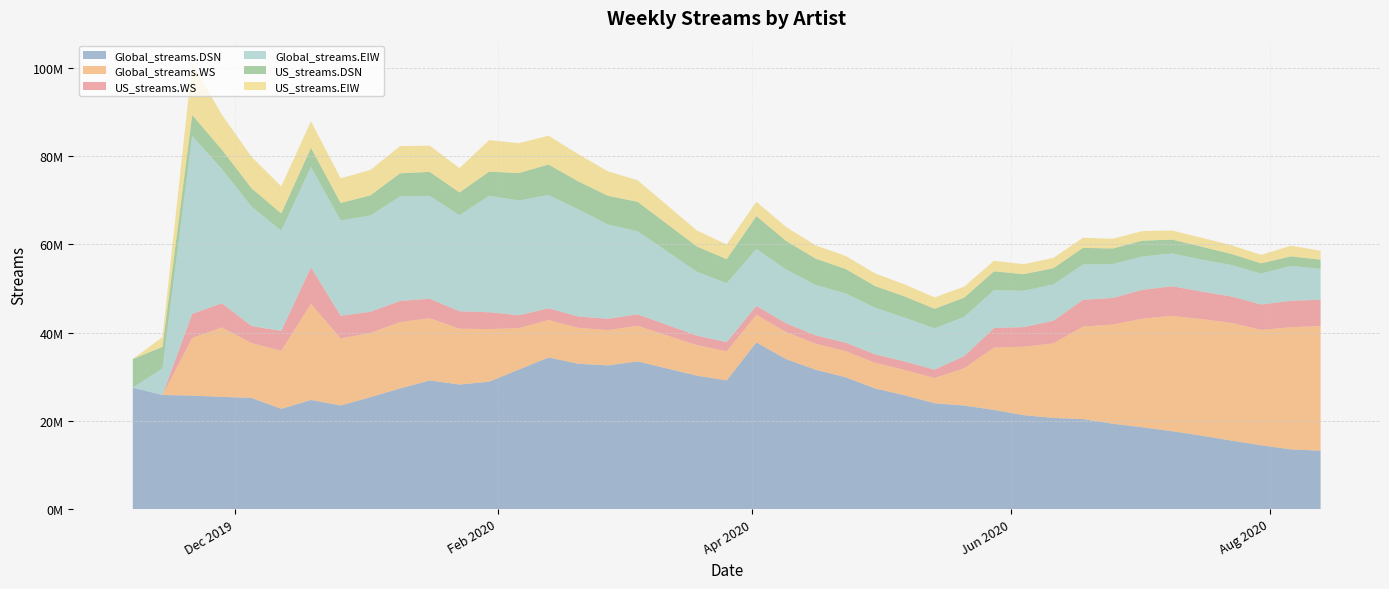

Reading left to right, list all the values displayed in this chart.

Global_streams.DSN: 27510048	25855005	25716644	25433949	25181606	22708996	24730286	23474622	25355075	27338884	29149812	28228768	28864493	31619914	34359604	32931653	32565008	33460126	30233523	29155117	37779776	33990470	31564263	29891608	27328676	25769315	23981581	23461073	22476417	21283617	20652045	20385467	19345469	18537909	17648641	16617178	15509854	14454799	13520839	13222509
Global_streams.WS: 0	0	13067797	15727628	12448702	13162182	21814400	15195825	14548153	15046960	14108205	12650858	11924877	9394184	8483814	8152387	8002244	8067772	6924413	6611114	6256764	6138046	5900539	5918056	5801880	5737705	5724487	8459763	14147420	15505154	16911695	20988333	22472958	24623718	26154801	26440765	26680752	26158284	27694331	28265526
US_streams.WS: 0	0	5465192	5482936	3862193	4524384	8252165	5152495	4811184	4793358	4418408	3949802	3822672	2916694	2664219	2554541	2578377	2608862	2151071	2061276	2010318	1976777	1893622	1913675	1926766	1933680	1891664	2757401	4398421	4459225	5112178	6054204	6028536	6541264	6689854	6237976	5991322	5765082	5999126	5950325
Global_streams.EIW: 0	6039402	40323676	30455759	27081940	22700664	22786542	21586527	21828884	23713150	23297771	21786149	26396743	26024099	25681970	24326356	21349420	18851747	14459714	13380285	12891702	12200048	11414250	11172955	10573399	9926659	9362510	8877852	8577352	8244527	8228306	8027272	7696526	7539582	7447924	7250822	7147478	6982005	7927140	6996720
US_streams.DSN: 6498336	4860747	4753717	4370345	4137710	3903782	4307806	3973162	4566814	5216621	5459978	5143850	5468234	6206002	6911464	6325177	6515970	6659492	5731093	5441361	7458752	6471152	5970144	5536860	4911547	4805920	4435123	4374808	4289118	3751227	3694815	3754545	3518585	3593210	3144174	2922123	2488178	2340841	2133104	2114244
US_streams.EIW: 0	2254628	11794982	7926800	7130246	6153403	6023398	5597652	5755926	6181388	5944121	5538223	7152812	6775350	6541461	6175996	5545262	4886276	3642827	3335802	3273961	3164196	3022538	2961020	2865384	2733209	2585909	2489806	2392698	2266745	2326597	2298811	2205004	2181380	2057171	2035294	1983372	1930108	2426662	2013915